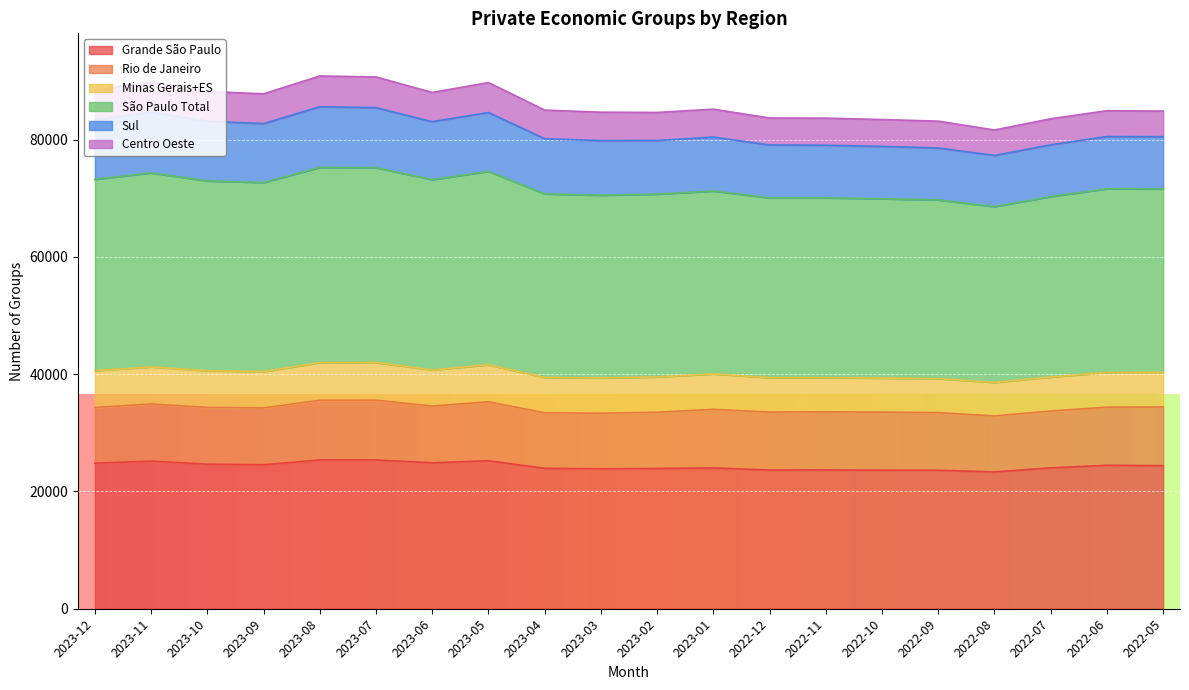

What is the total value across all series at 2022-10?

83441